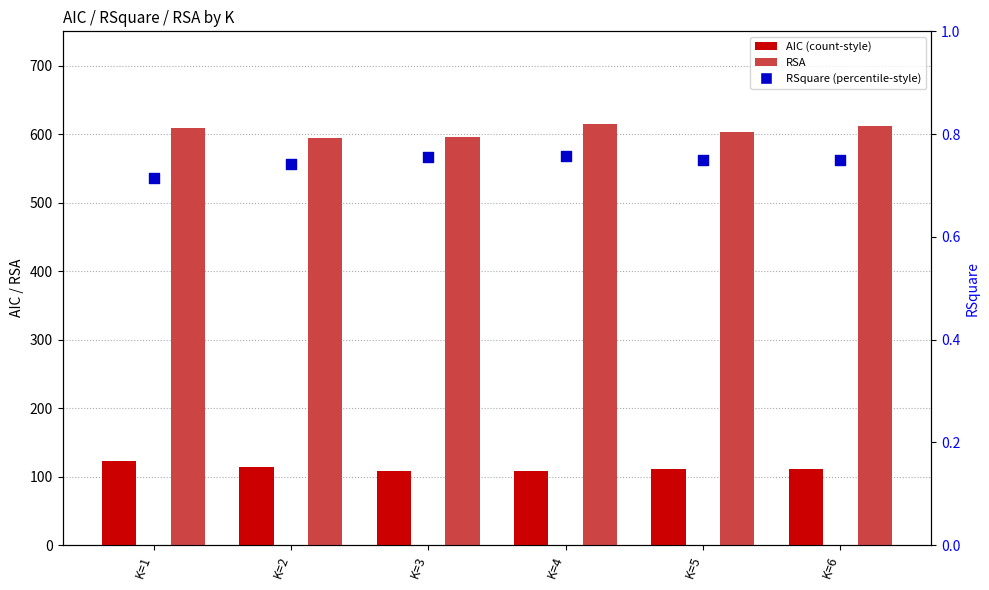

Which series reaches the minimum Y coordinate?

RSquare